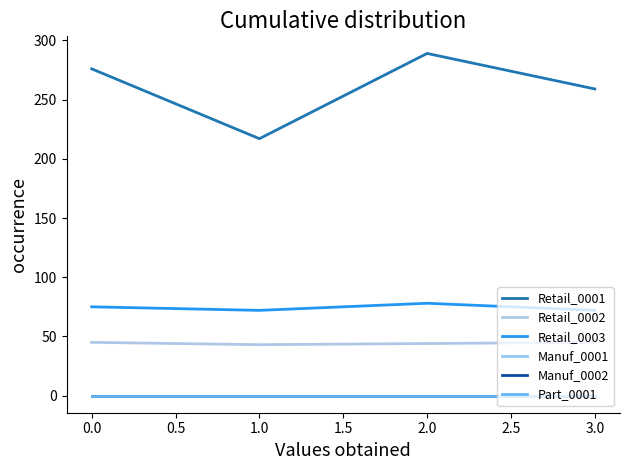

Reading left to right, extract all data points from this chart.

Retail_0001: 276	217	289	259
Retail_0002: 45	43	44	45
Retail_0003: 75	72	78	72
Manuf_0001: 0	0	0	0
Manuf_0002: 0	0	0	0
Part_0001: 0	0	0	0